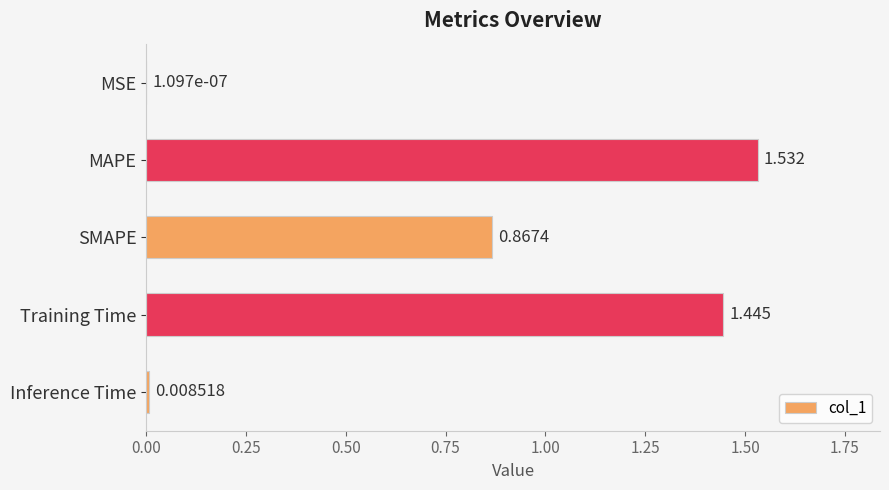

Between MSE and SMAPE, which is larger?

SMAPE